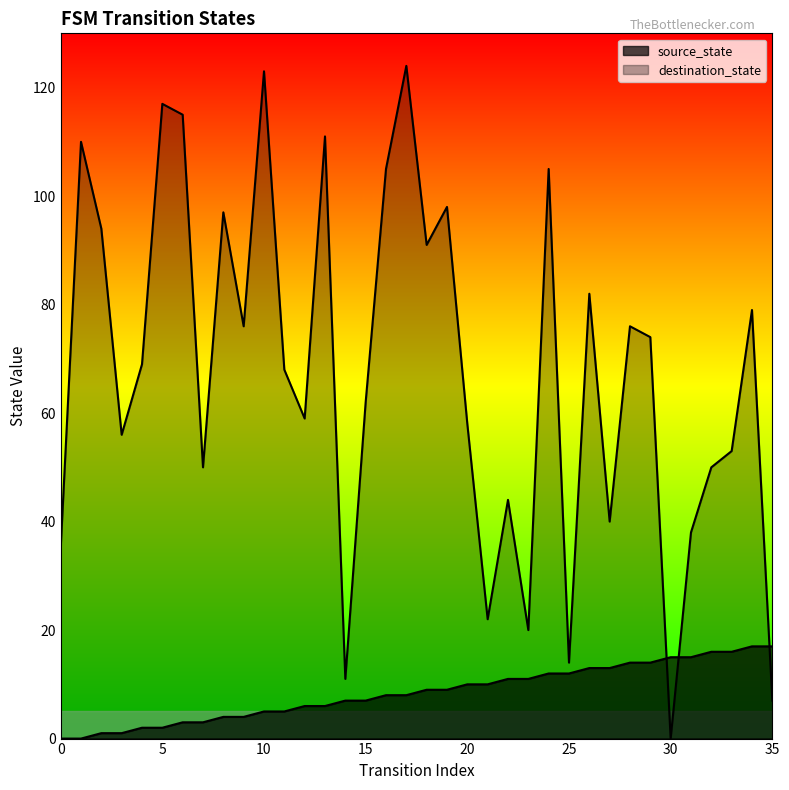

Which series has the largest total across all categories?

destination_state